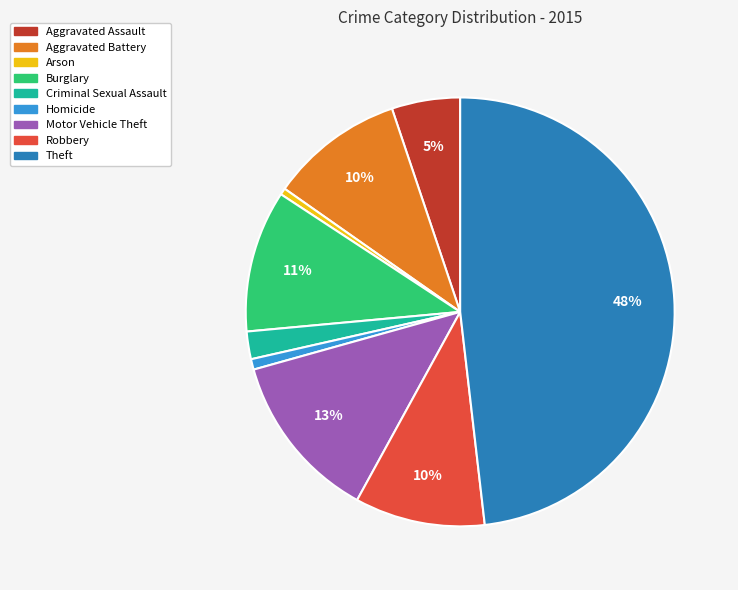

To the nearest percent, what portion does Aggravated Assault represent?

5%